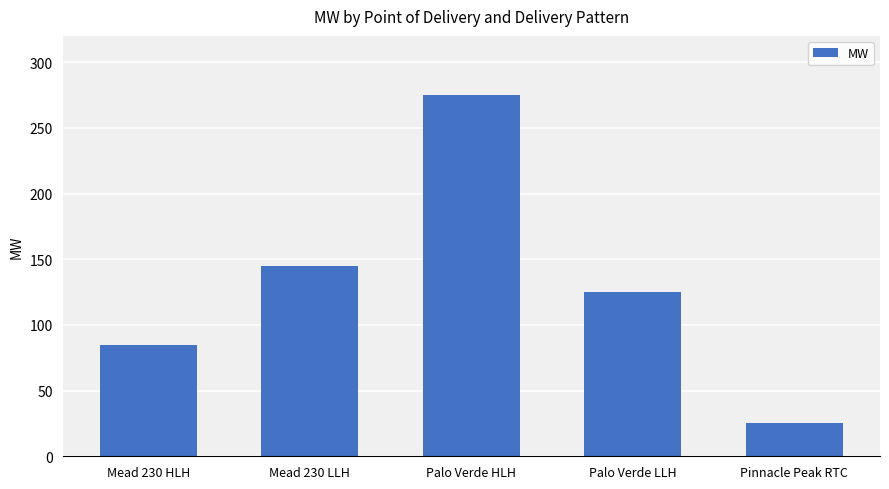

Rank the categories by value from highest to lowest.

Palo Verde HLH, Mead 230 LLH, Palo Verde LLH, Mead 230 HLH, Pinnacle Peak RTC